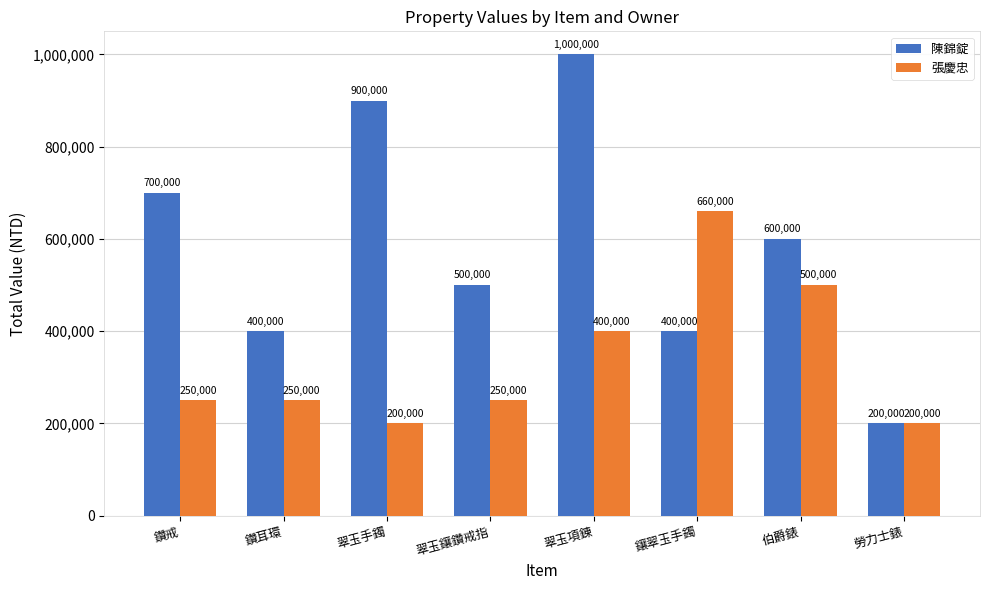

At which label is 陳錦錠 closest to 600000?

伯爵錶